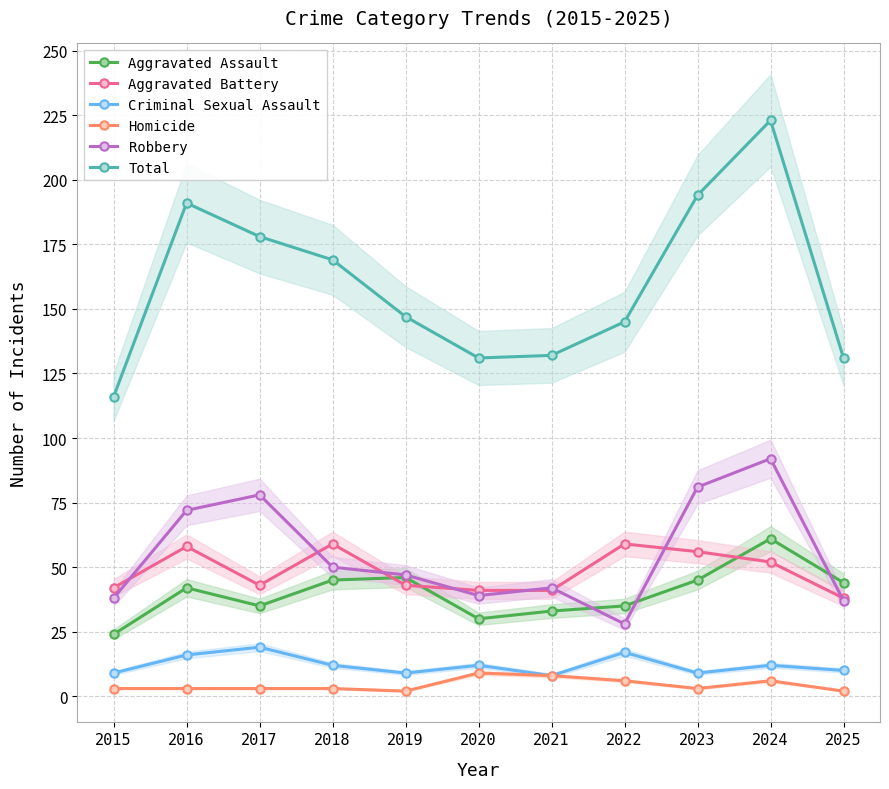

True or false: Robbery has a value of 24 at 2024.

False